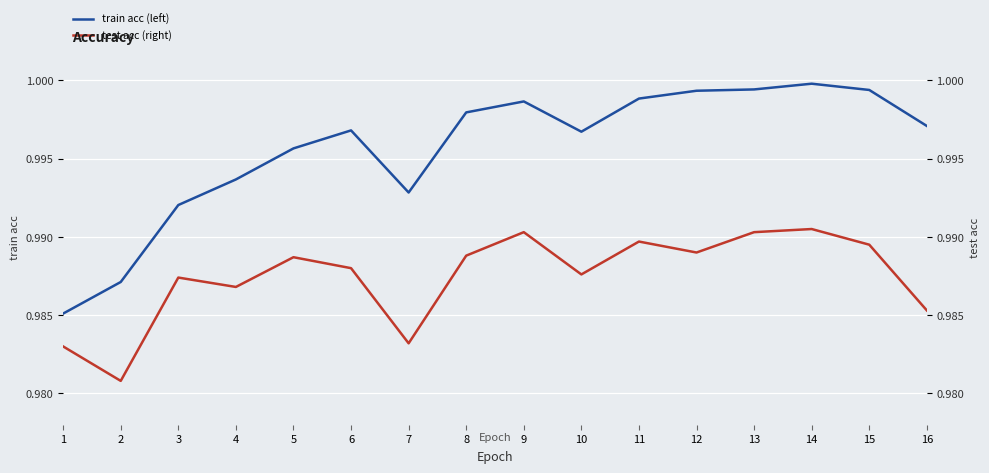

Which series has the largest range (max minus min)?

train acc (left)